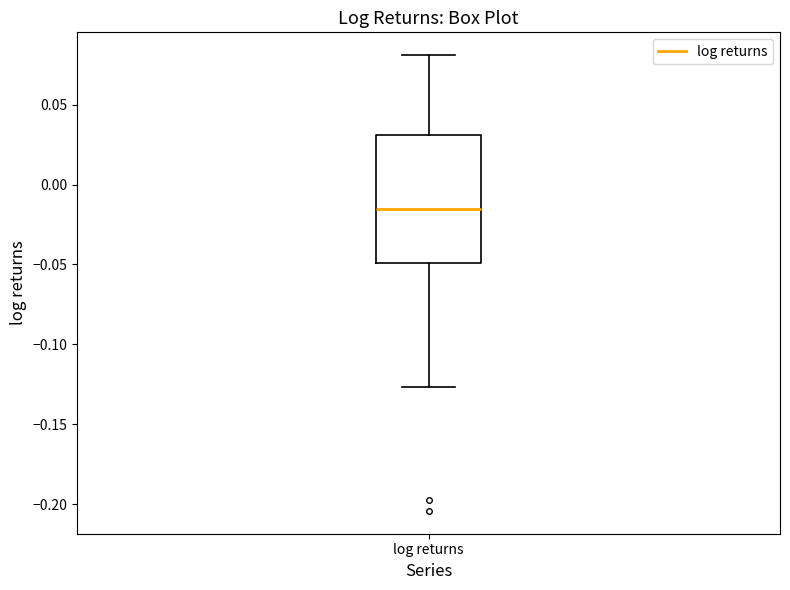

Where does the upper whisker of the box for log returns end on the y-axis? The values are not printed on the chart, so give them approximately, as read against the axis.

0.080